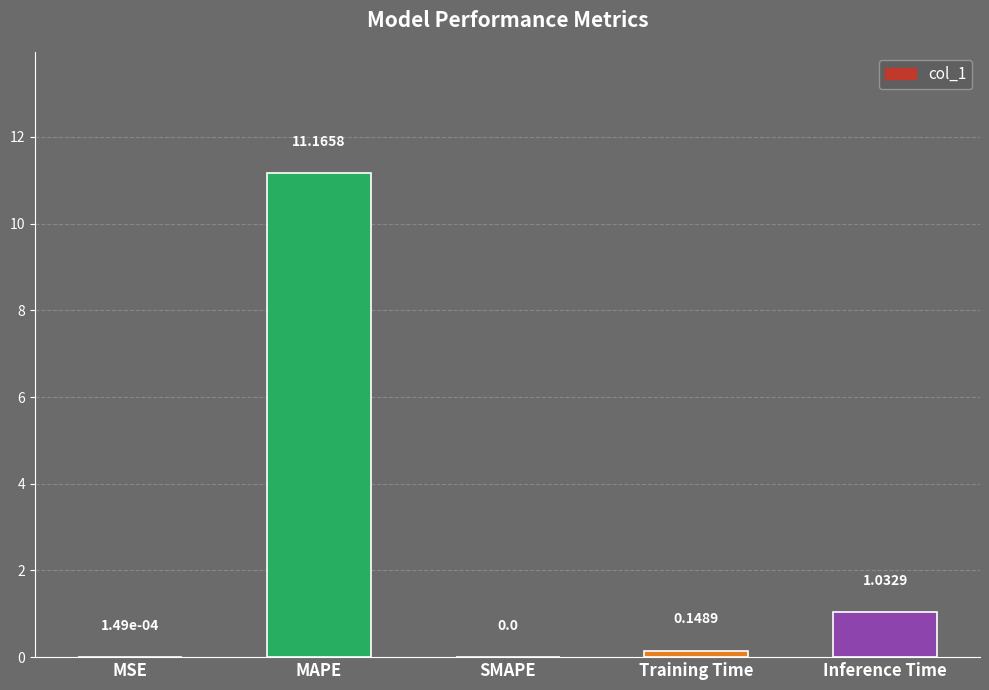

Which category has the highest value across all series?

MAPE